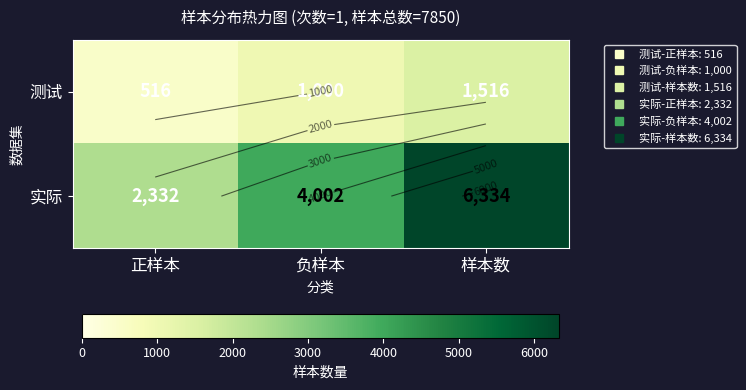

True or false: 实际 has a value of 3670 at 样本数.

False